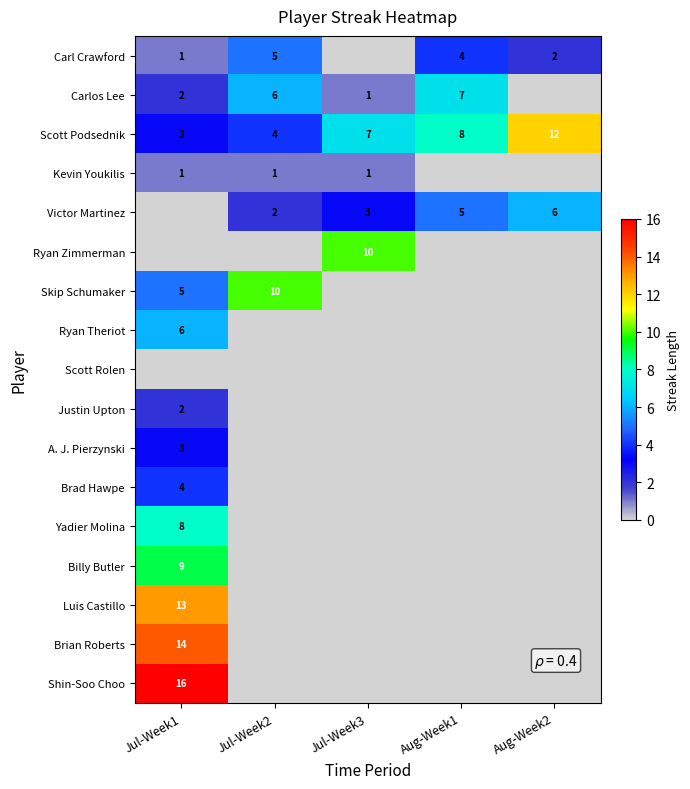

Count the Scott Podsednik values in the range 4 to 8.

3